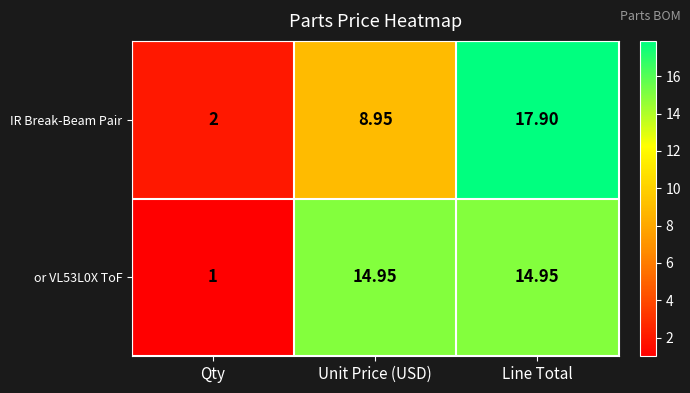

Is the value of IR Break-Beam Pair at Unit Price (USD) greater than the value of or VL53L0X ToF at Unit Price (USD)?

No